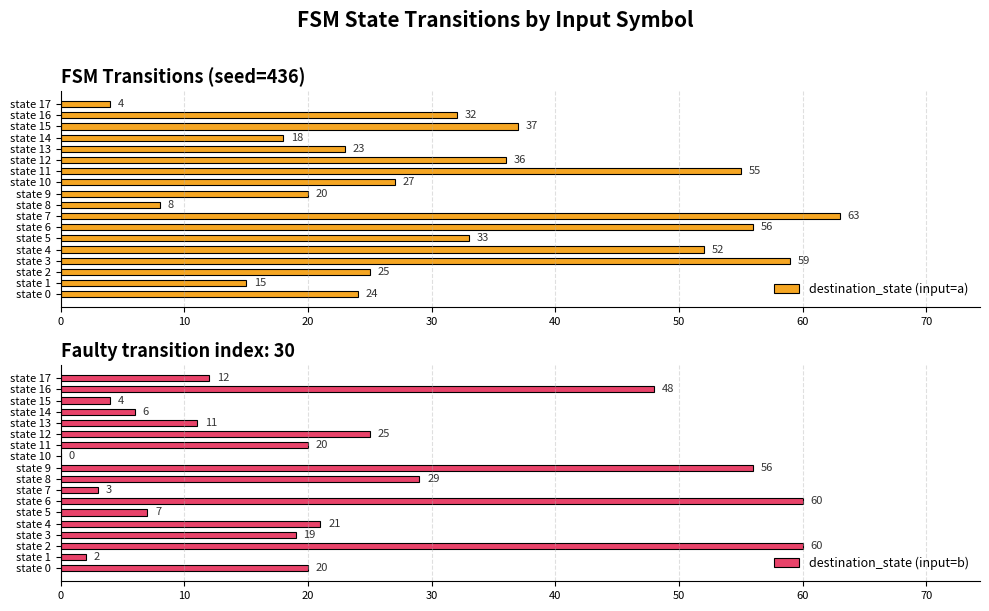

What value does the destination_state (input=a) series have at state 12, to the nearest 10?

40